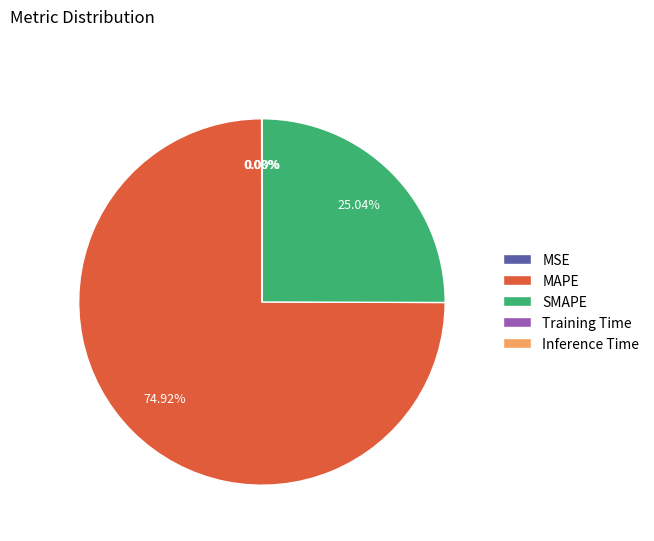

Which category accounts for the majority?

MAPE